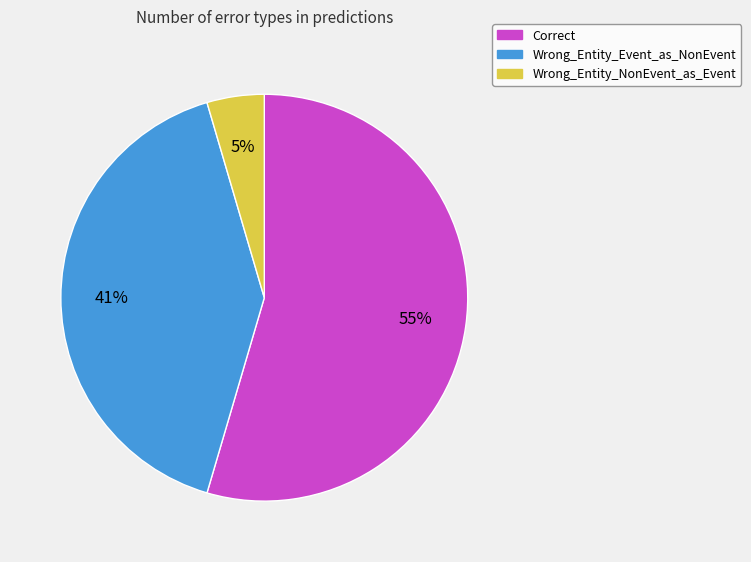

How many slices are in this pie chart?

3